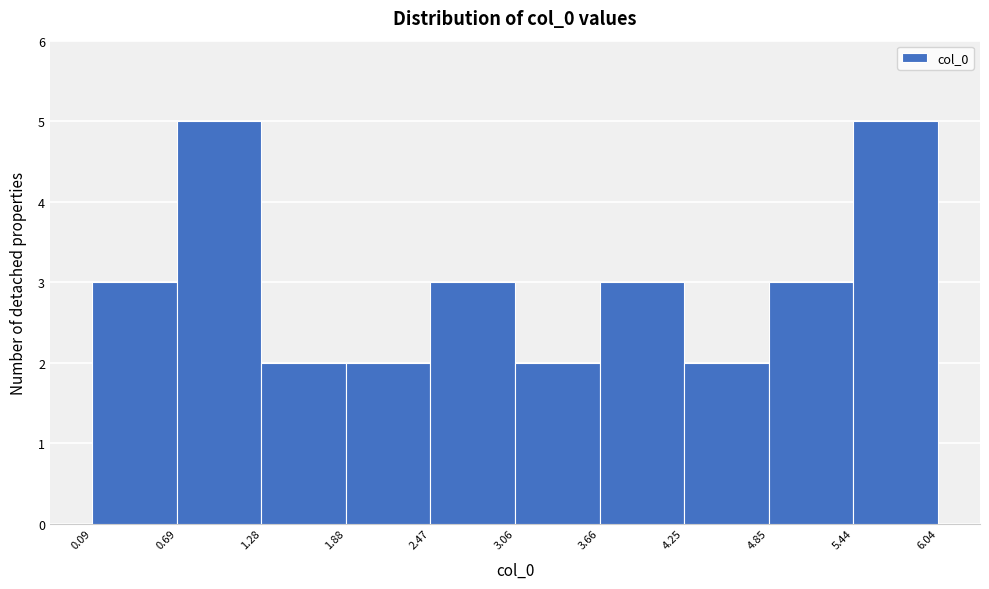

Reading left to right, transcribe this chart: for each bar, give the range it covers on the x-axis and its height. The values are not printed on the chart, so give them approximately, as read against the axis.

0.09 to 0.69: 3
0.69 to 1.28: 5
1.28 to 1.88: 2
1.88 to 2.47: 2
2.47 to 3.06: 3
3.06 to 3.66: 2
3.66 to 4.25: 3
4.25 to 4.85: 2
4.85 to 5.44: 3
5.44 to 6.04: 5